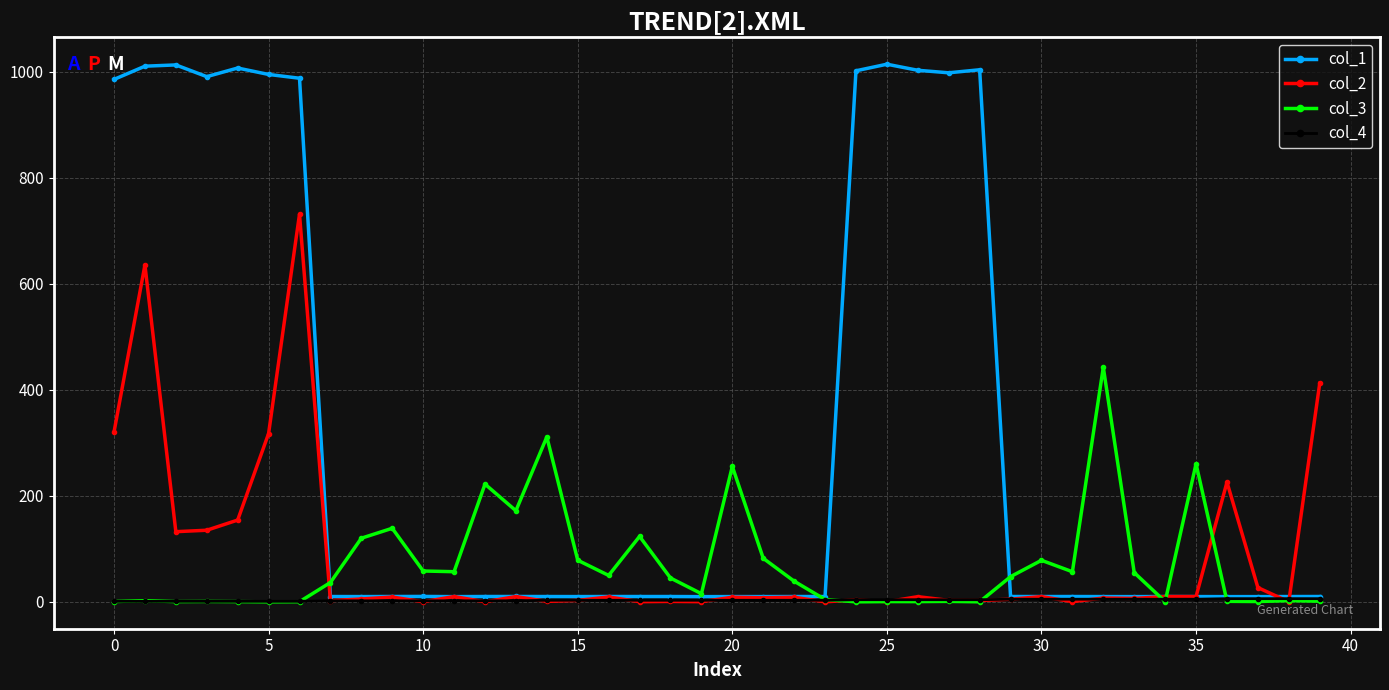

Rank the series by their maximum value, from highest to lowest.

col_1, col_2, col_3, col_4